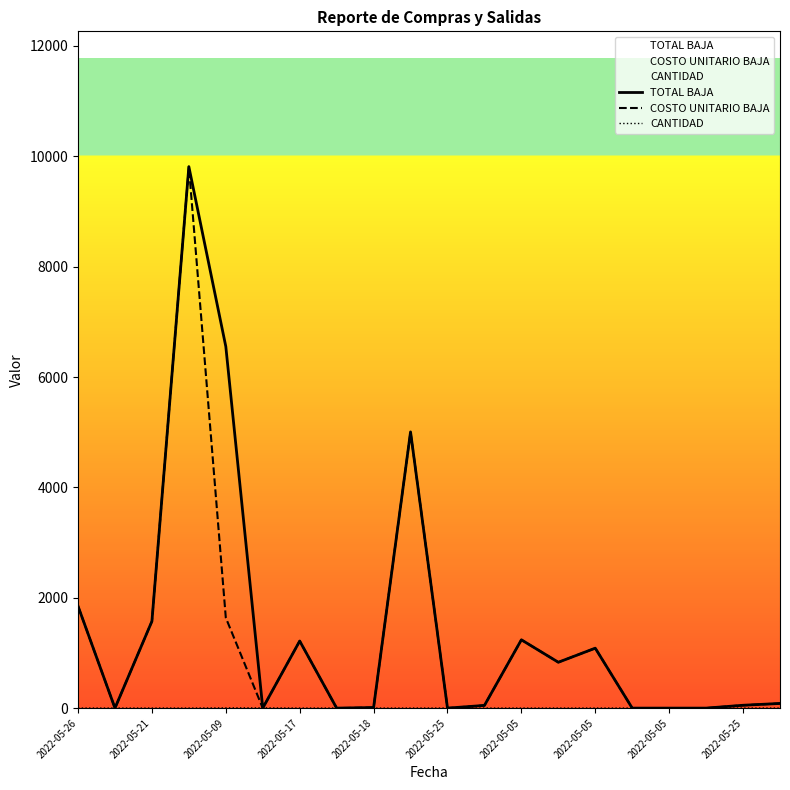

Rank the series by their average value, from highest to lowest.

TOTAL BAJA, COSTO UNITARIO BAJA, CANTIDAD